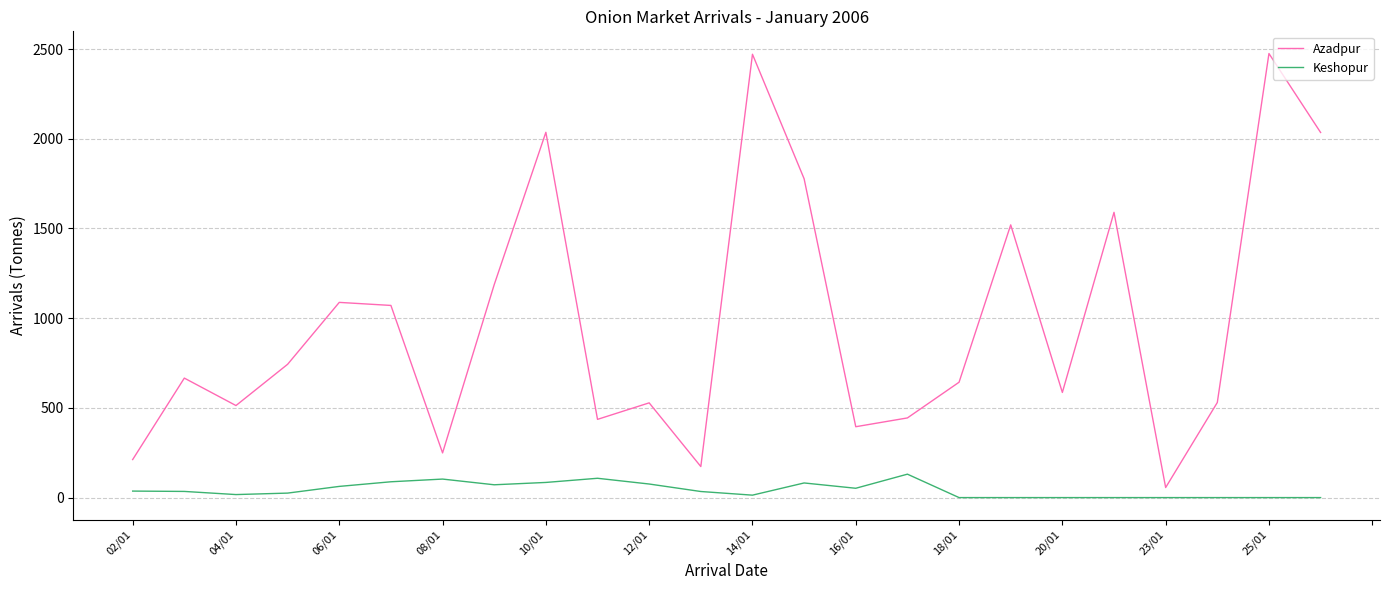

Which series has the largest total across all categories?

Azadpur